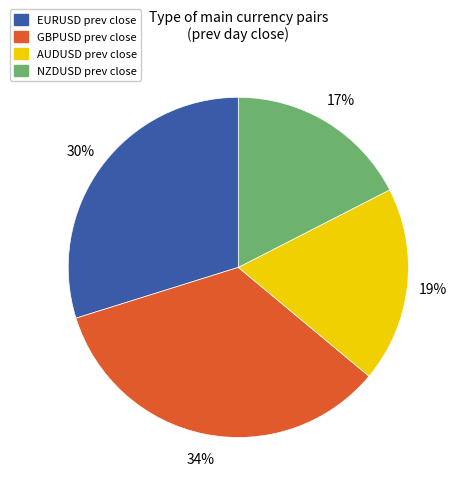

To the nearest percent, what is the average slice percentage?

25%